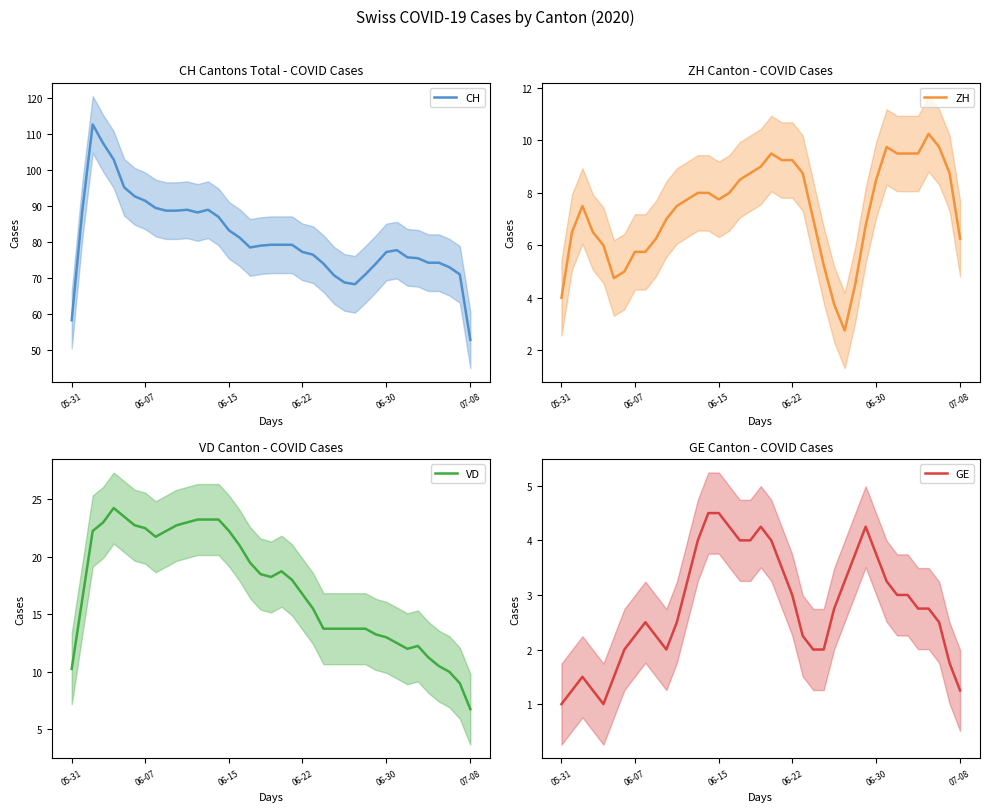

True or false: CH has a value of 79.0 at 18.

True